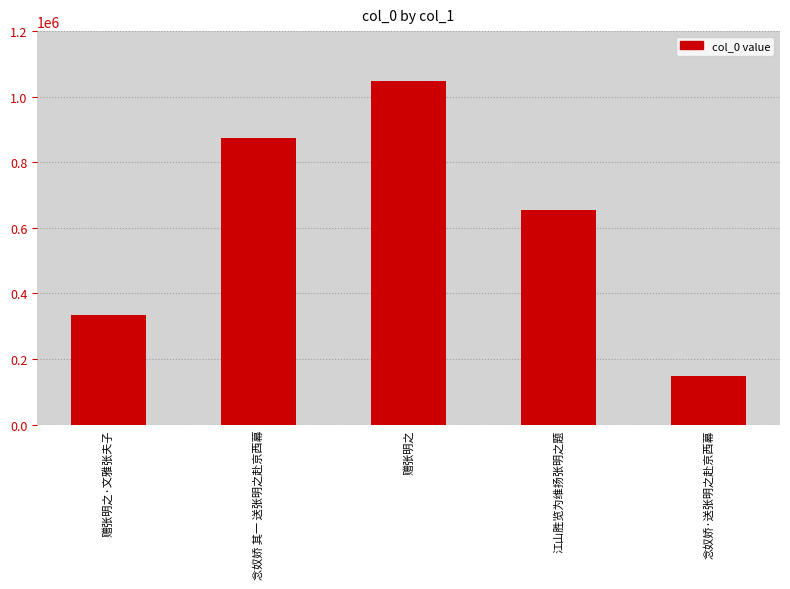

The chart shows a value of 335386 at 赠张明之·文雅张夫子. True or false?

True